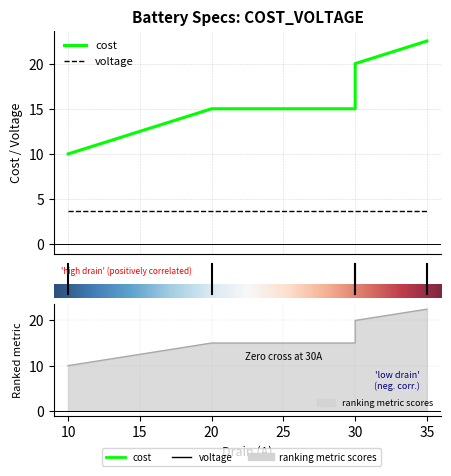

What is the maximum value shown in the chart?

22.5